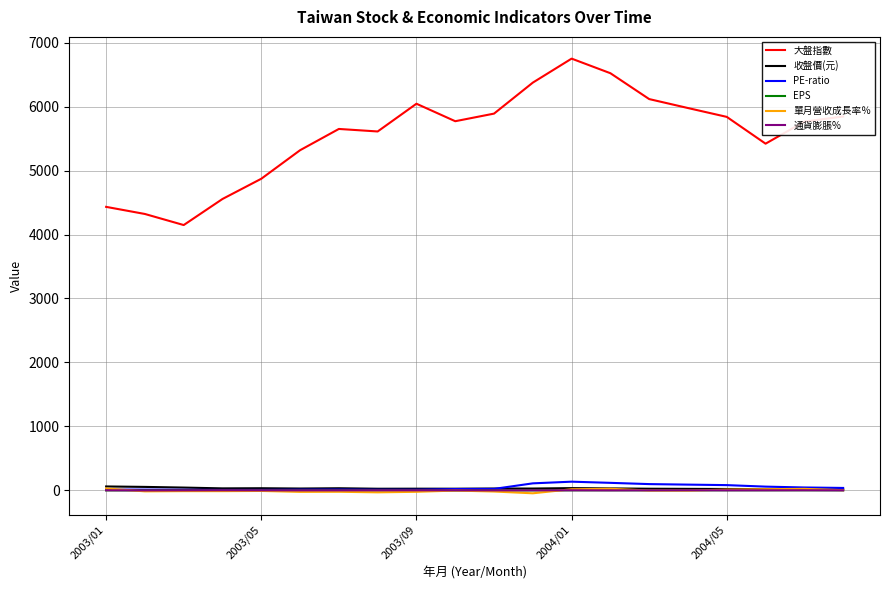

True or false: EPS and 大盤指數 intersect in this chart.

False